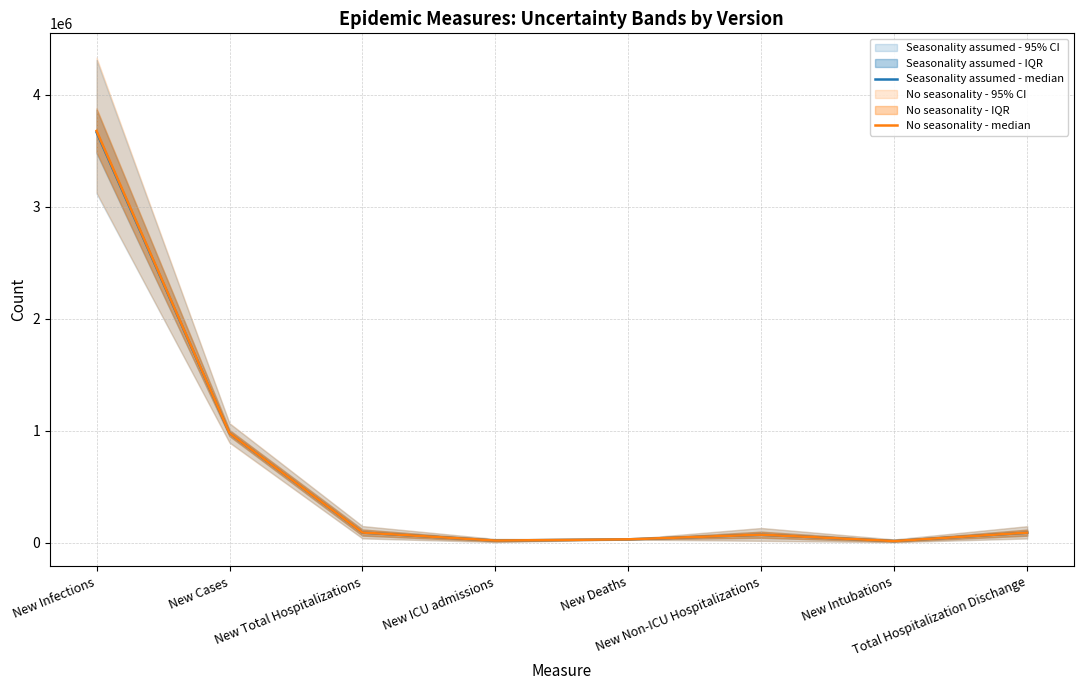

Where does the No seasonality - median series first go above 90145?

New Infections